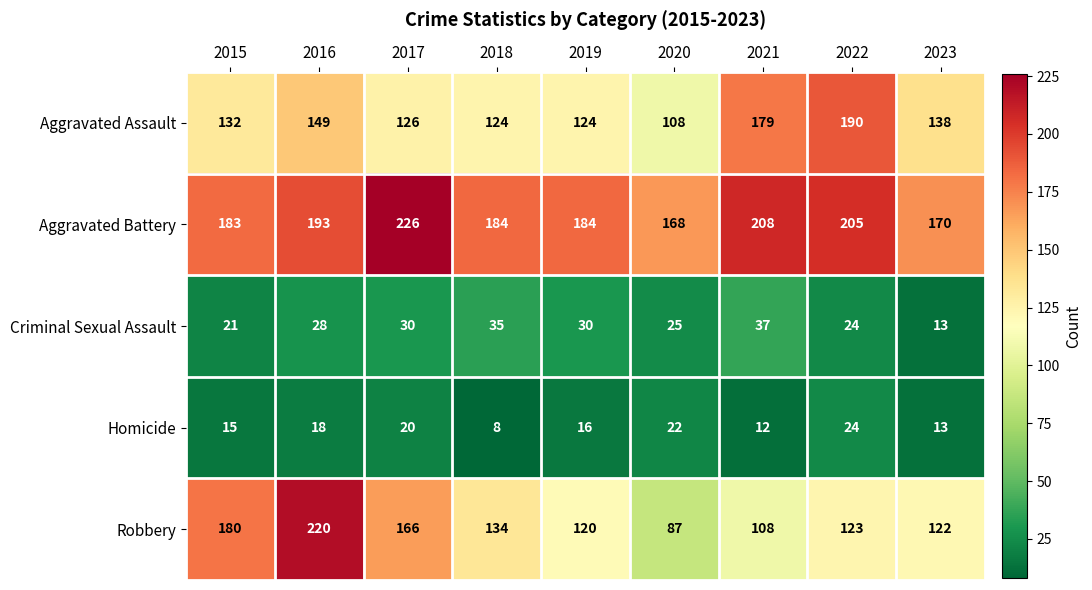

The Homicide series shows 15 at 2015. True or false?

True